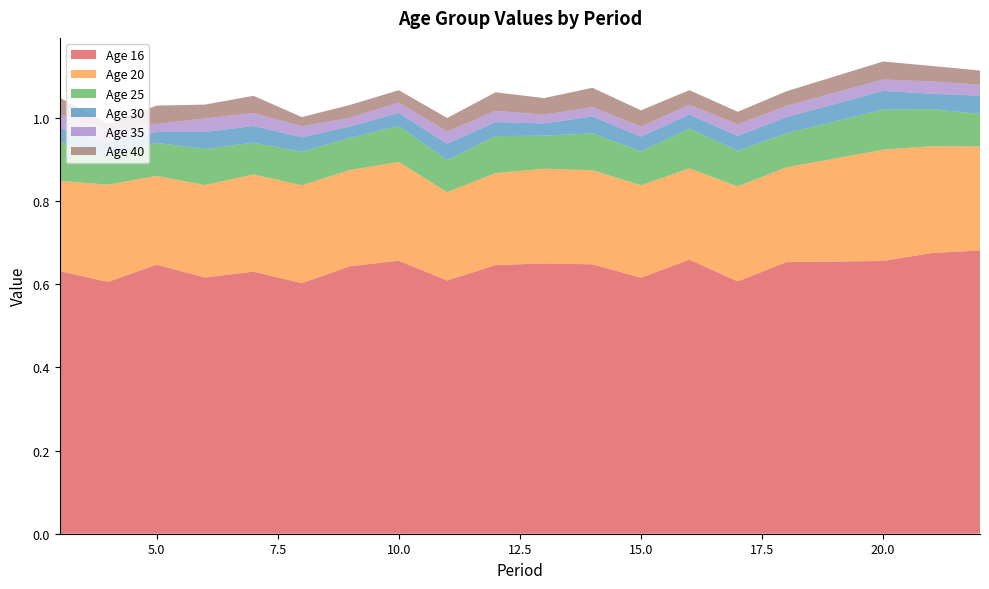

Reading left to right, extract all data points from this chart.

16: 3=0.6	4=0.6	5=0.6	6=0.6	7=0.6	8=0.6	9=0.6	10=0.7	11=0.6	12=0.6	13=0.7	14=0.6	15=0.6	16=0.7	17=0.6	18=0.7	19=0.7	20=0.7	21=0.7	22=0.7
20: 3=0.2	4=0.2	5=0.2	6=0.2	7=0.2	8=0.2	9=0.2	10=0.2	11=0.2	12=0.2	13=0.2	14=0.2	15=0.2	16=0.2	17=0.2	18=0.2	19=0.2	20=0.3	21=0.3	22=0.3
25: 3=0.1	4=0.1	5=0.1	6=0.1	7=0.1	8=0.1	9=0.1	10=0.1	11=0.1	12=0.1	13=0.1	14=0.1	15=0.1	16=0.1	17=0.1	18=0.1	19=0.1	20=0.1	21=0.1	22=0.1
30: 3=0.0	4=0.0	5=0.0	6=0.0	7=0.0	8=0.0	9=0.0	10=0.0	11=0.0	12=0.0	13=0.0	14=0.0	15=0.0	16=0.0	17=0.0	18=0.0	19=0.0	20=0.0	21=0.0	22=0.0
35: 3=0.0	4=0.0	5=0.0	6=0.0	7=0.0	8=0.0	9=0.0	10=0.0	11=0.0	12=0.0	13=0.0	14=0.0	15=0.0	16=0.0	17=0.0	18=0.0	19=0.0	20=0.0	21=0.0	22=0.0
40: 3=0.0	4=0.0	5=0.0	6=0.0	7=0.0	8=0.0	9=0.0	10=0.0	11=0.0	12=0.0	13=0.0	14=0.0	15=0.0	16=0.0	17=0.0	18=0.0	19=0.0	20=0.0	21=0.0	22=0.0